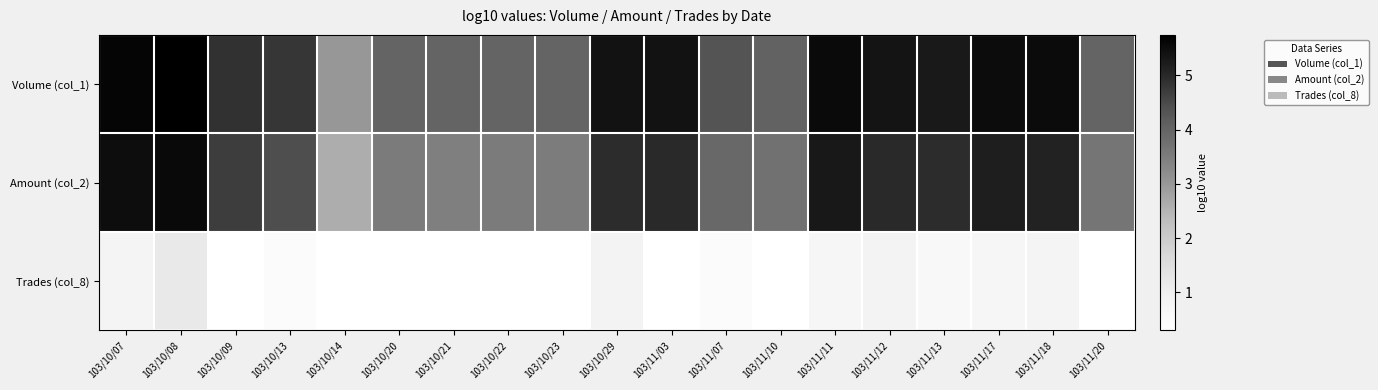

What is the difference between the highest and lowest values at 103/11/11?

4.9